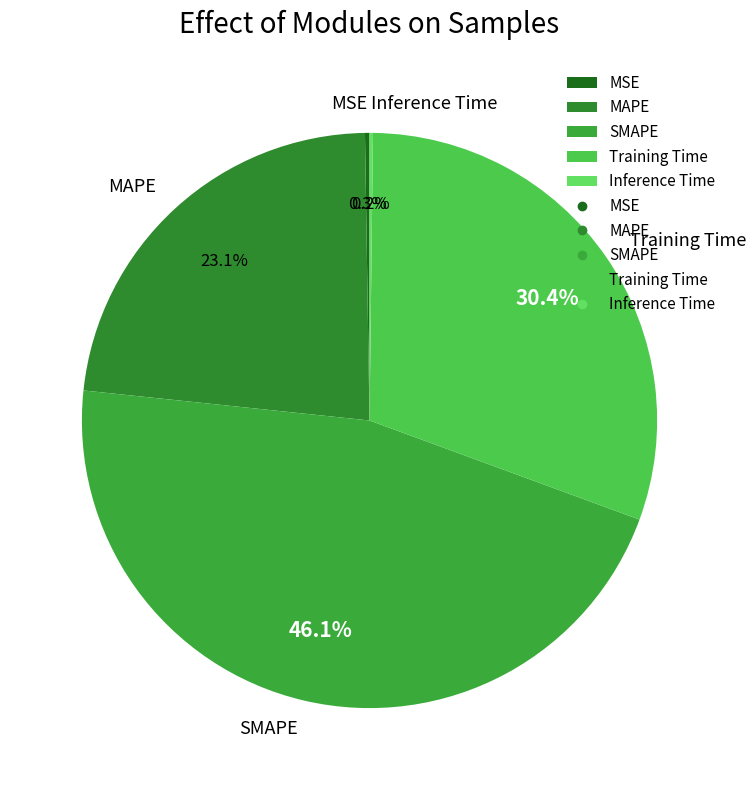

What percentage is NOT represented by MAPE?

76.9%